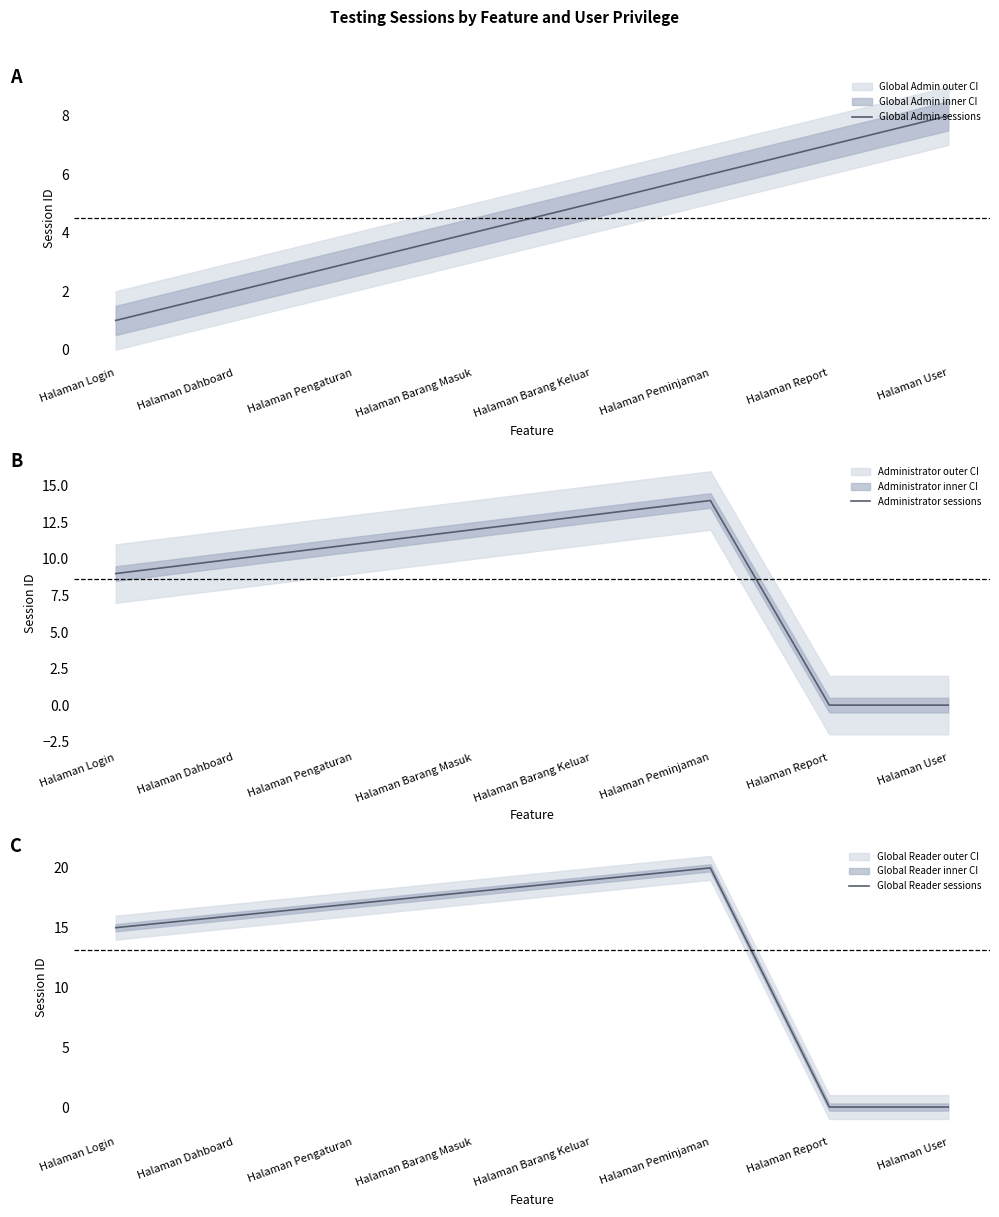

List the labels in order of Global Admin sessions value, largest first.

Halaman User, Halaman Report, Halaman Peminjaman, Halaman Barang Keluar, Halaman Barang Masuk, Halaman Pengaturan, Halaman Dahboard, Halaman Login